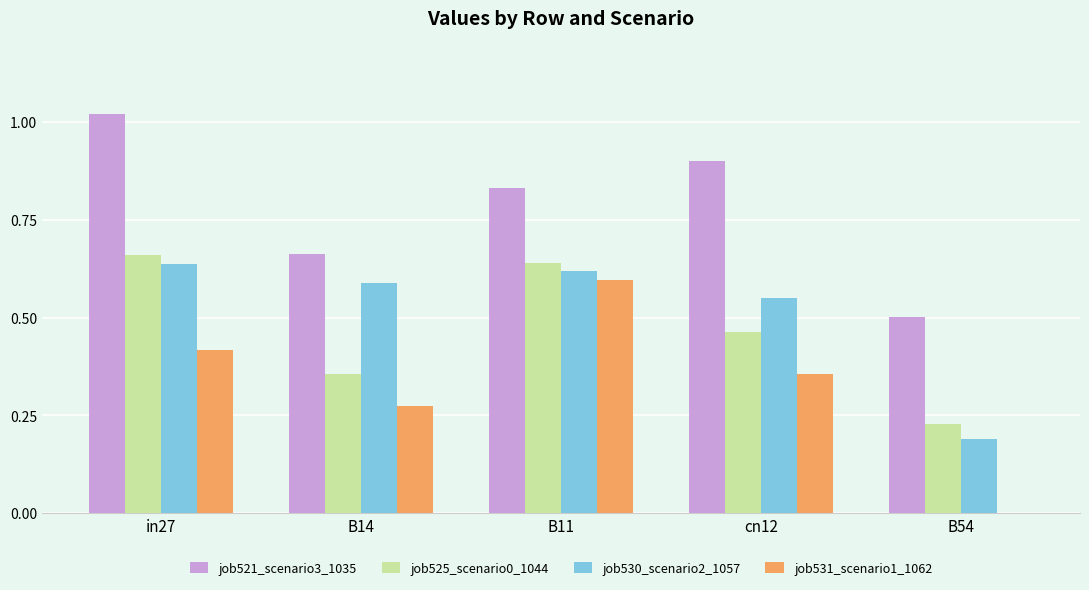

What is the total value across all series at B14?

1.9